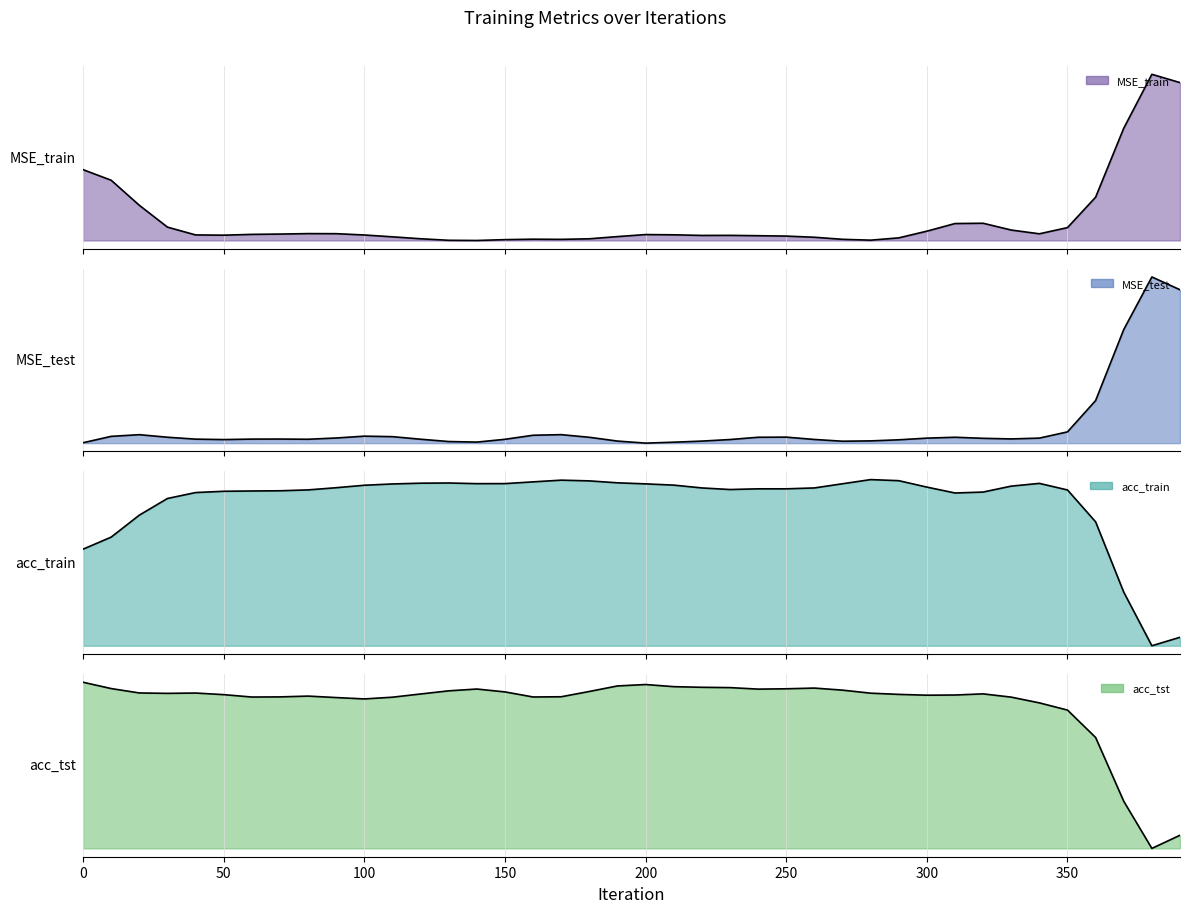

Is it true that acc_train equals 0.7 at 210?

True